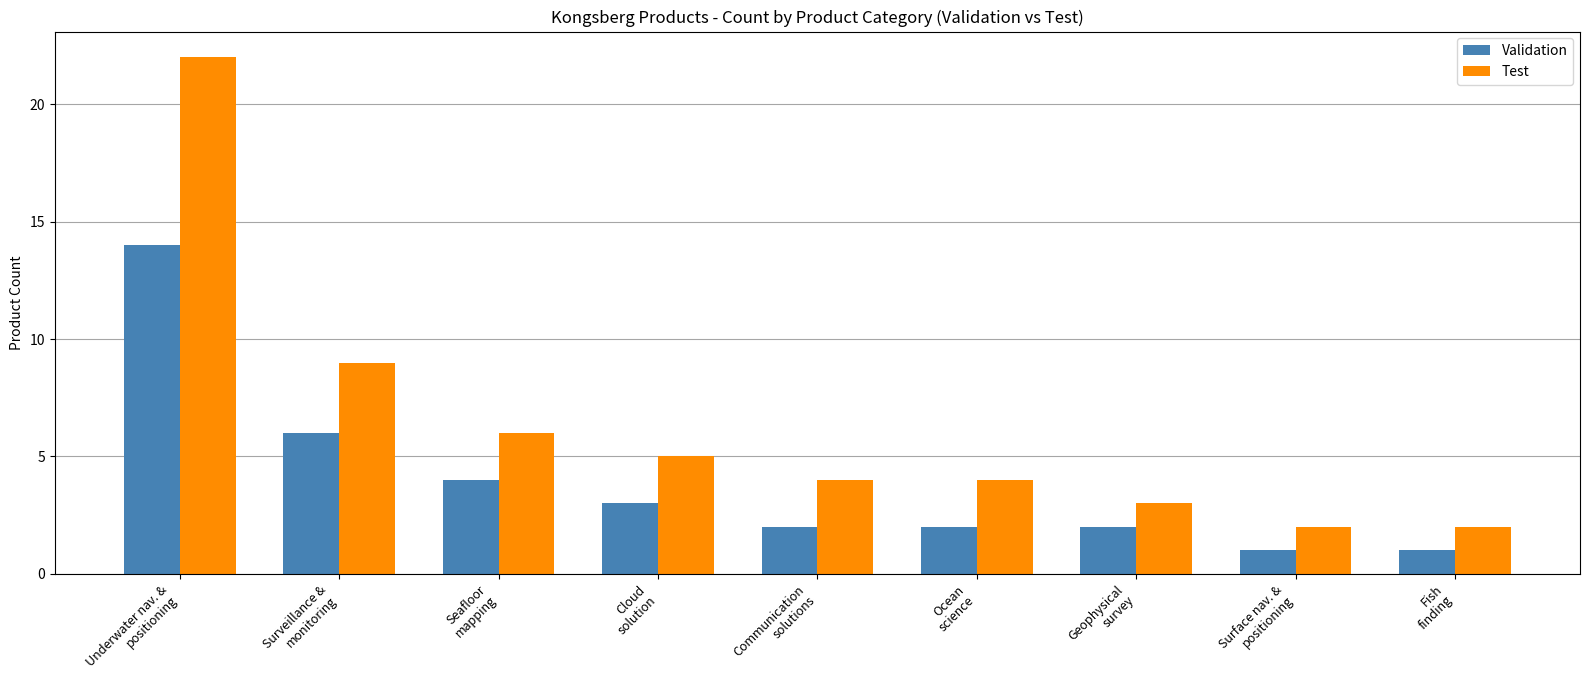

Which series has the largest total across all categories?

Test